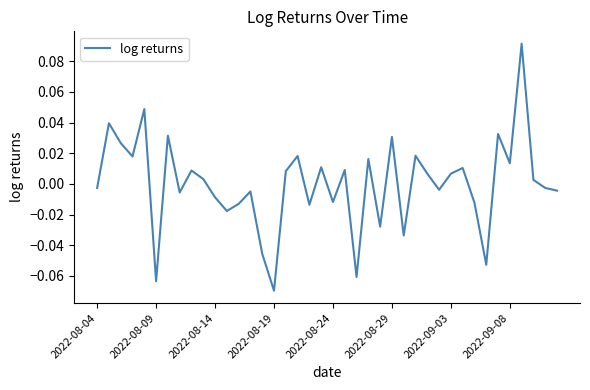

How many lines are shown in the chart?

1